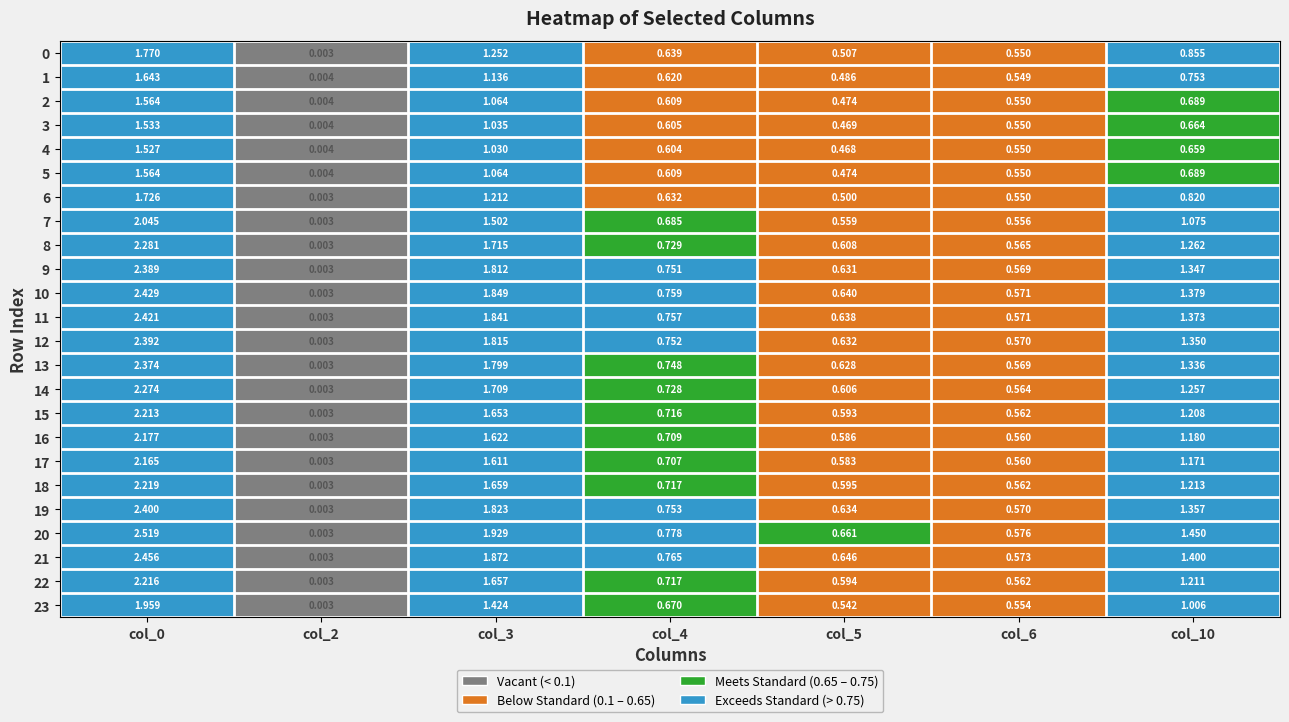

Is the value of 15 at col_5 greater than the value of 4 at col_5?

Yes